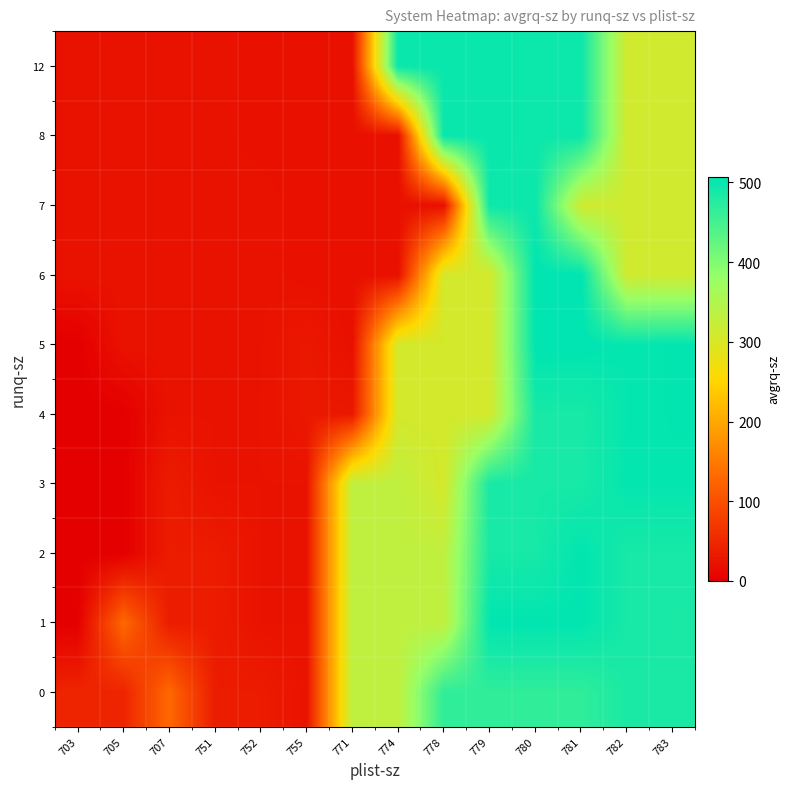

Between 707 and 780, which is larger?

780